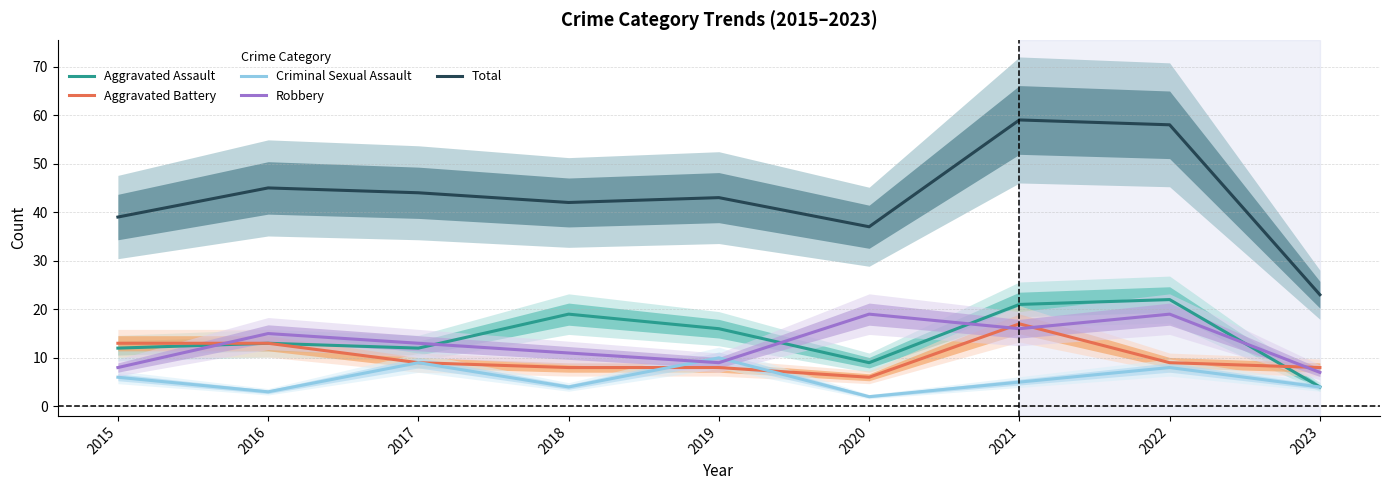

Between 2019 and 2018, which is larger?

2018